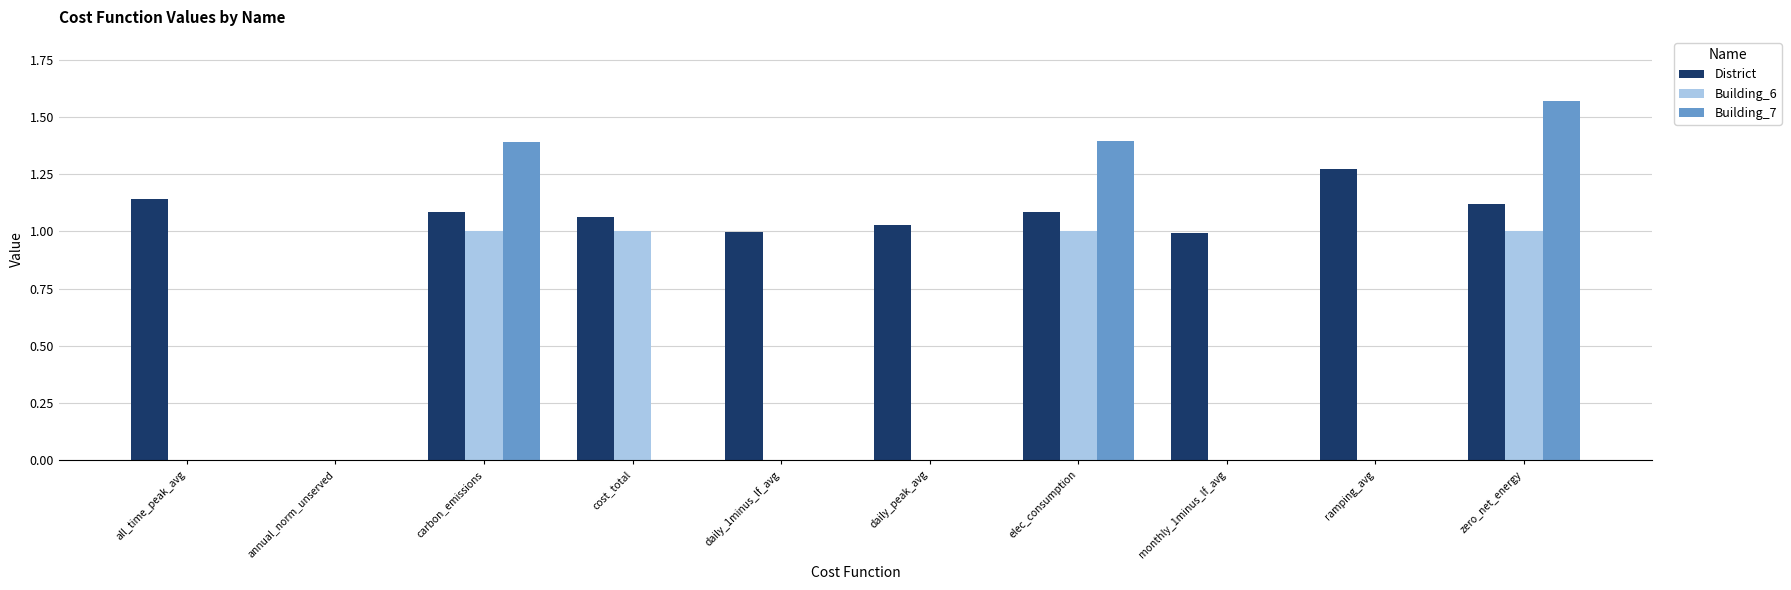

What is the average value of the Building_7 series?

0.4